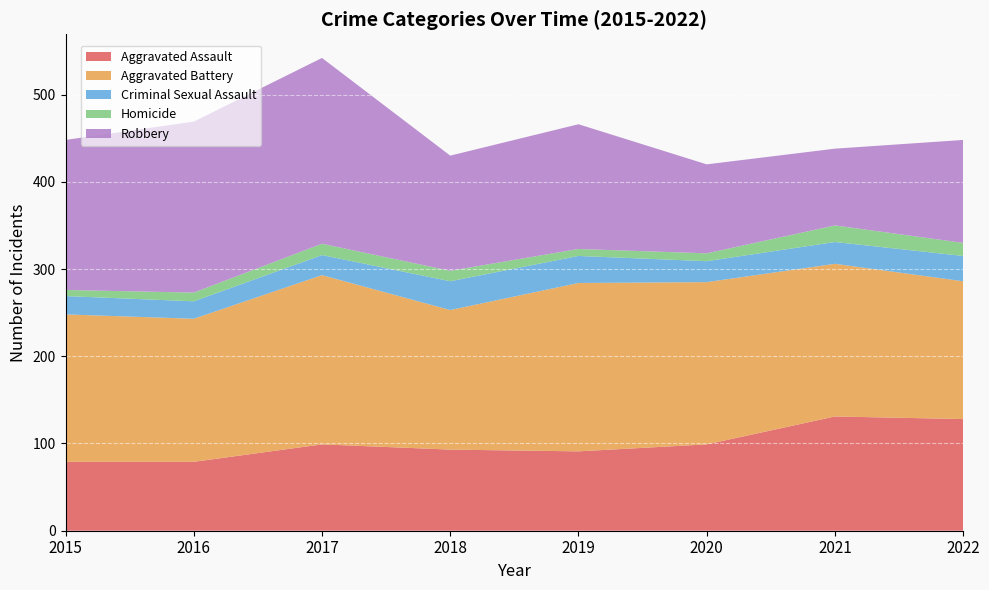

Reading right to left, transcribe all the data shown in this chart.

Aggravated Assault: 2022=128	2021=131	2020=99	2019=91	2018=93	2017=99	2016=79	2015=79
Aggravated Battery: 2022=158	2021=175	2020=186	2019=193	2018=160	2017=194	2016=164	2015=169
Criminal Sexual Assault: 2022=29	2021=25	2020=24	2019=31	2018=33	2017=23	2016=20	2015=21
Homicide: 2022=15	2021=19	2020=9	2019=8	2018=12	2017=13	2016=10	2015=7
Robbery: 2022=118	2021=88	2020=102	2019=143	2018=132	2017=213	2016=196	2015=172